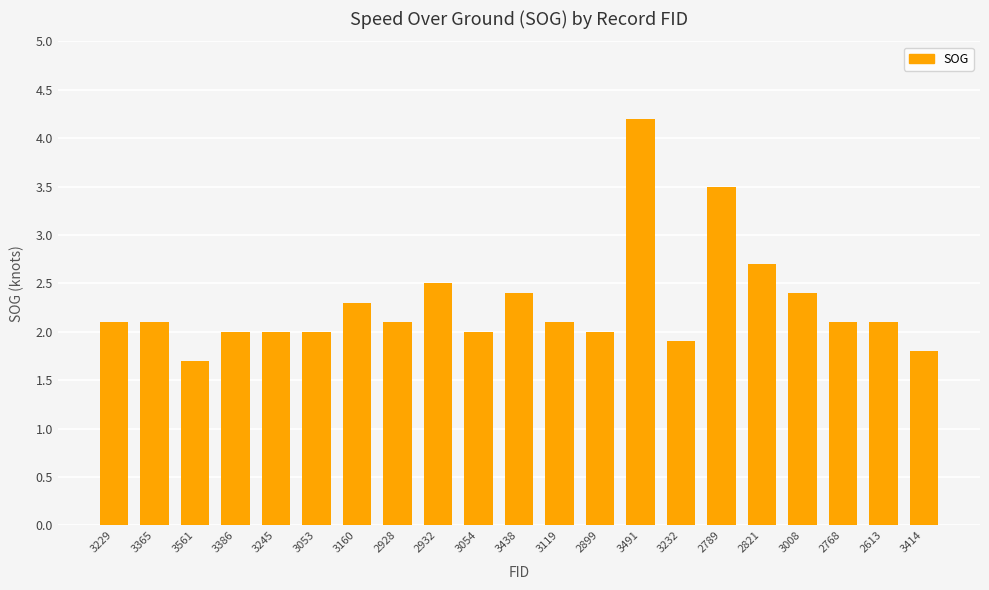

True or false: the data shows 1.0 at 2613.

False